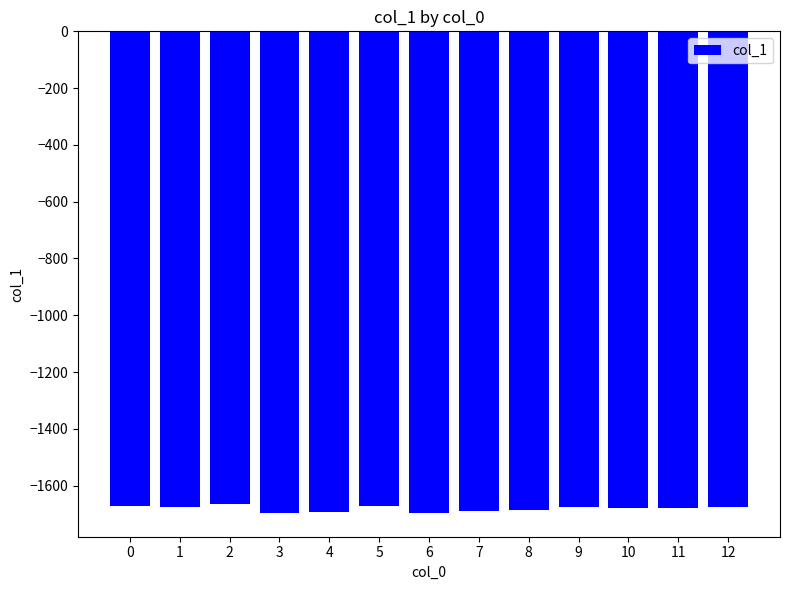

What is the smallest value displayed?

-1695.2